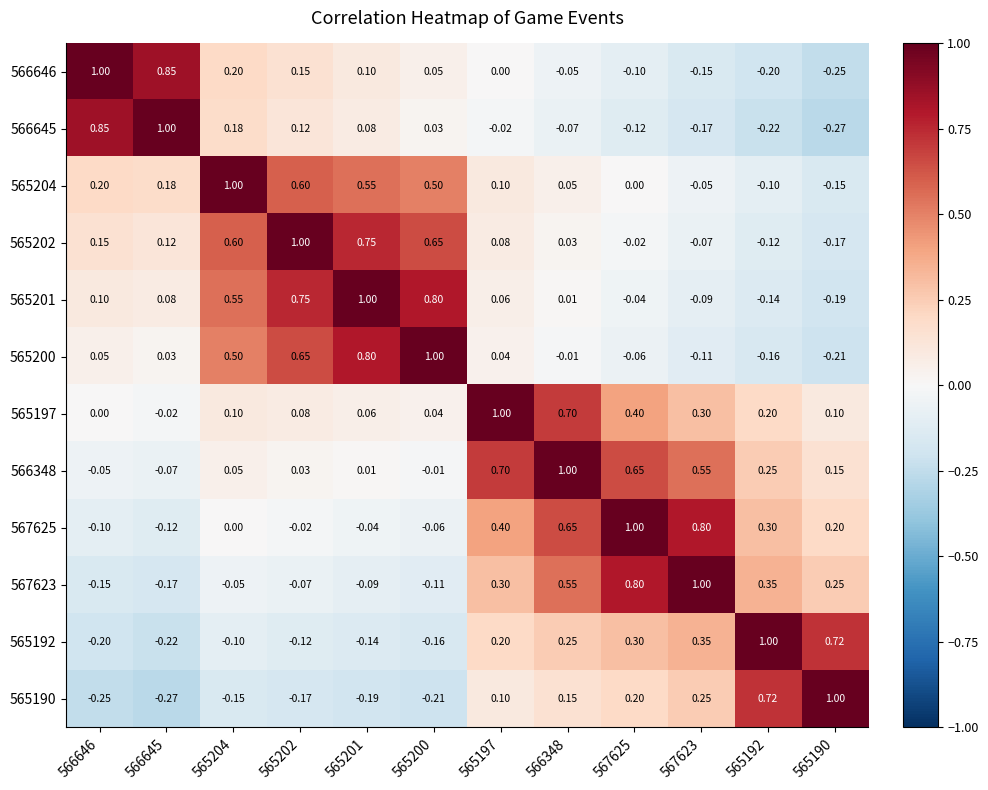

At how many categories does at least one series exceed 0?

12